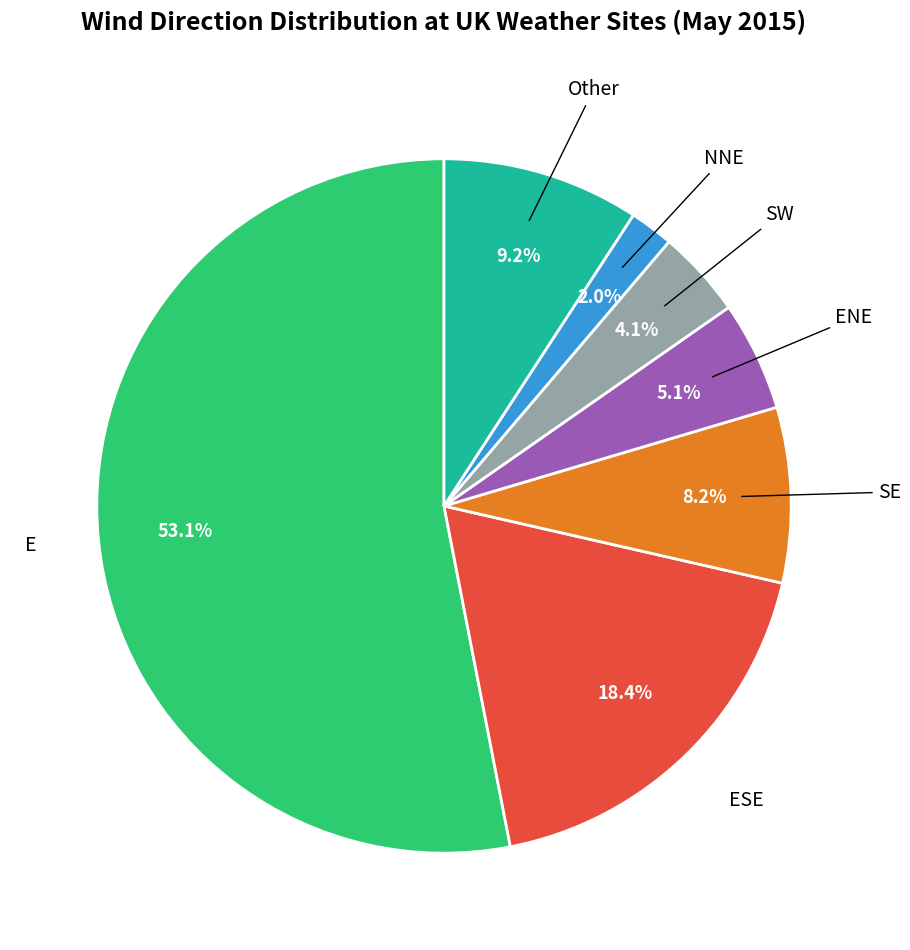

Does any single category account for the majority?

Yes